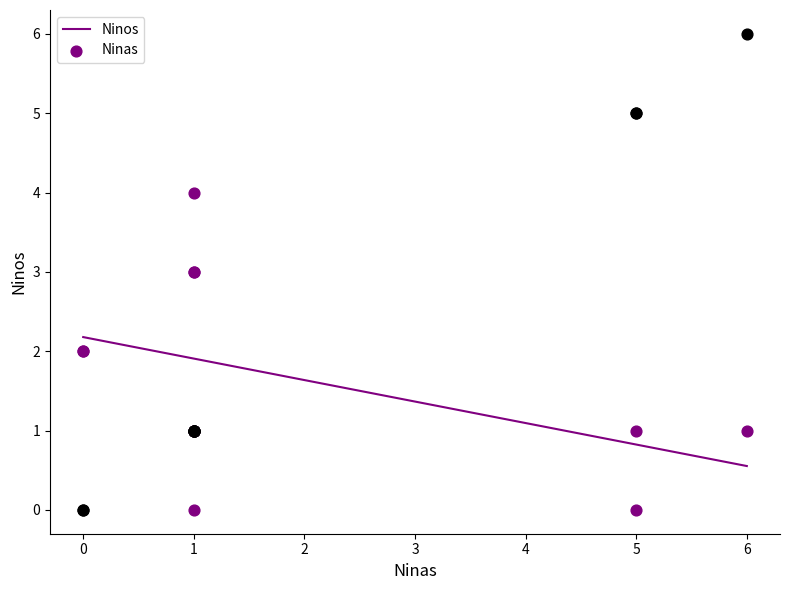

What is the X range (max minus min) for the scatter plot?

6